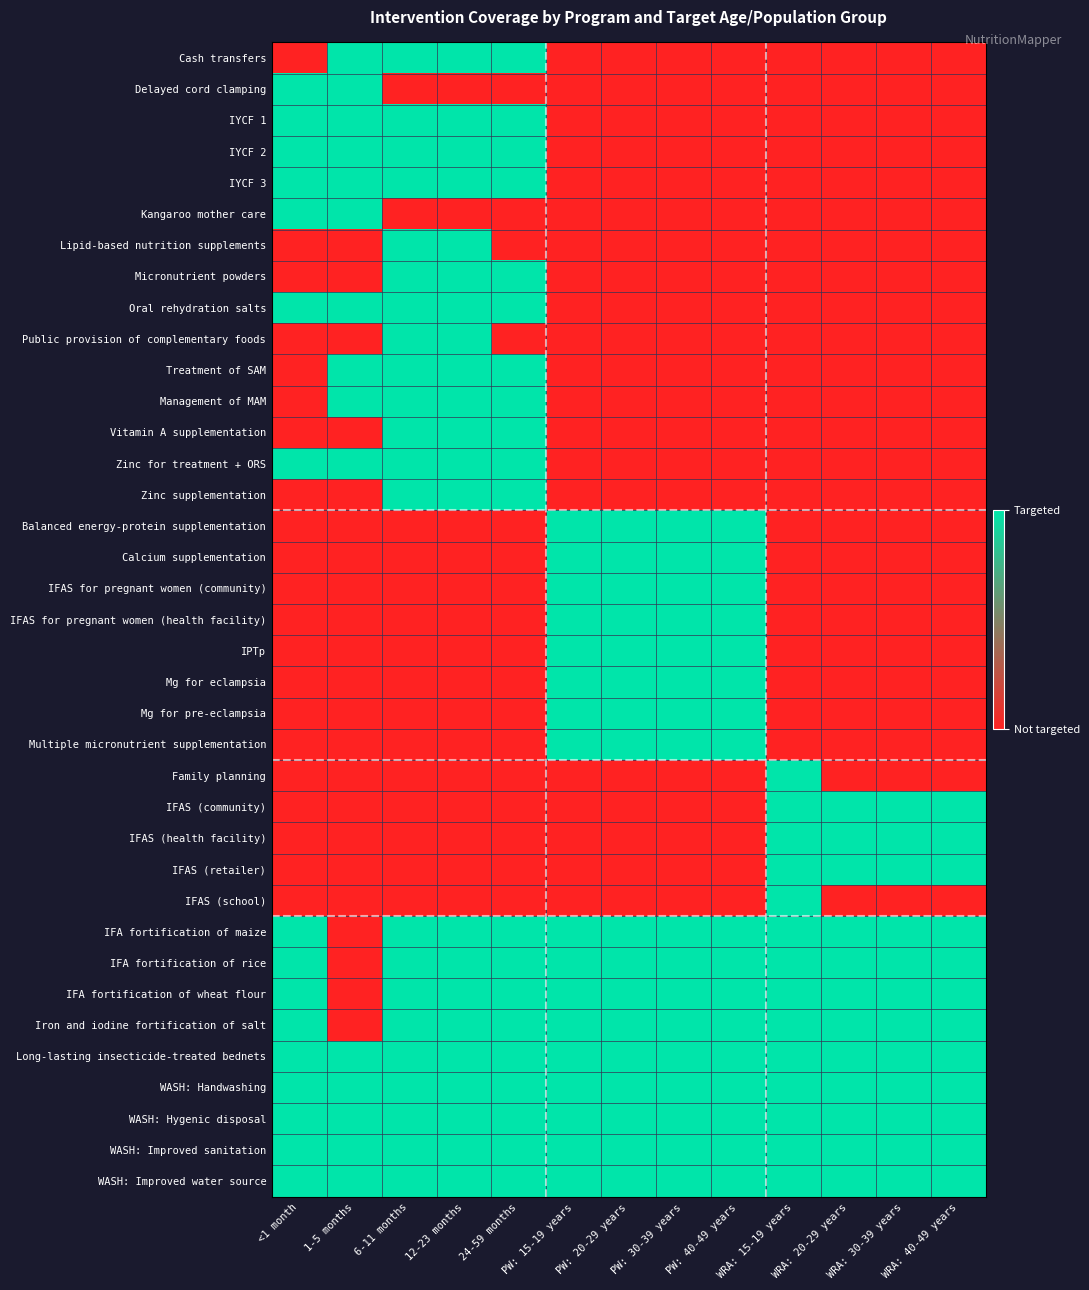

Between PW: 20-29 years and WRA: 15-19 years, which series saw the biggest shift?

Balanced energy-protein supplementation